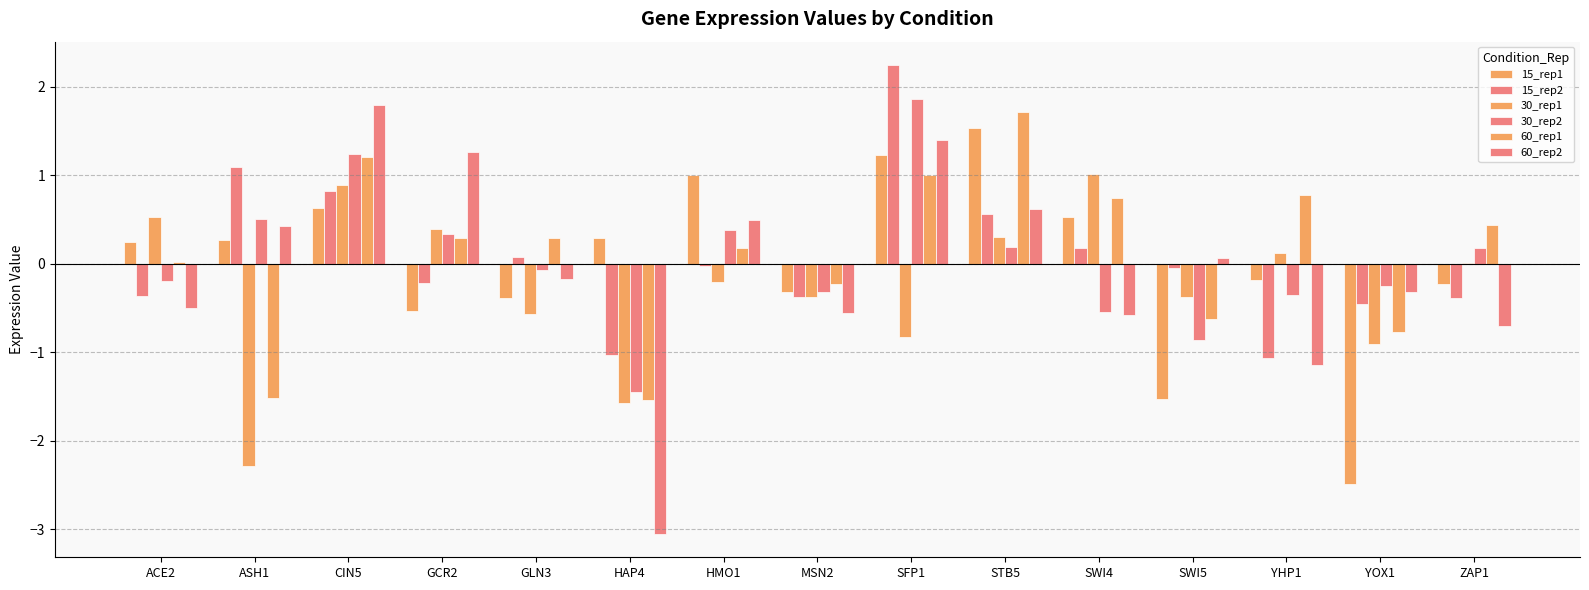

What is the difference between the maximum and second lowest values in the 30_rep1 series?

2.6